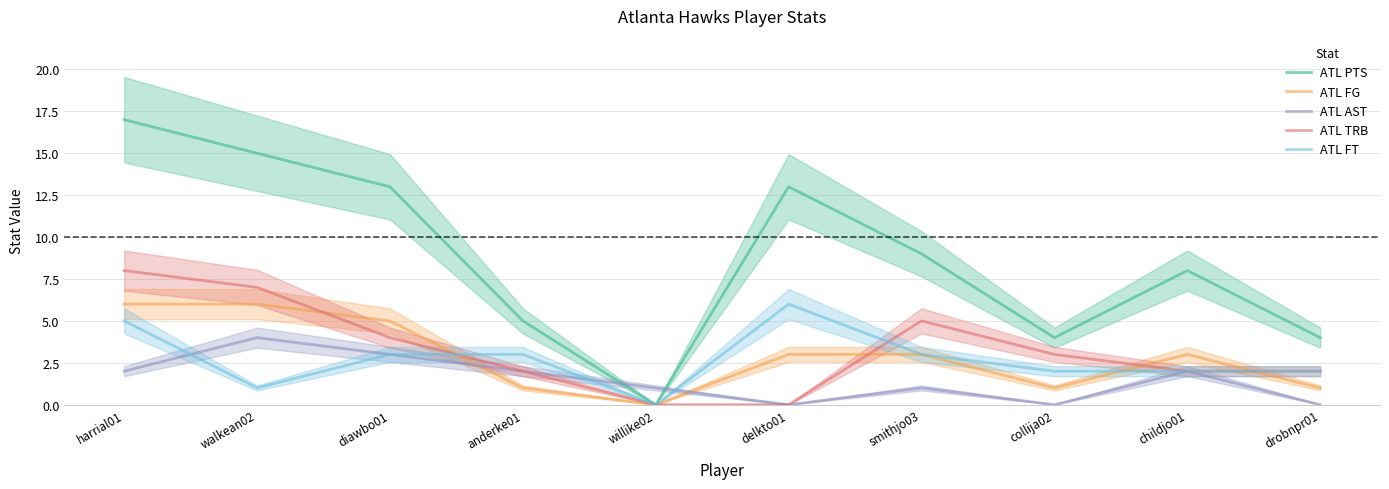

The ATL TRB series shows 10 at walkean02. True or false?

False